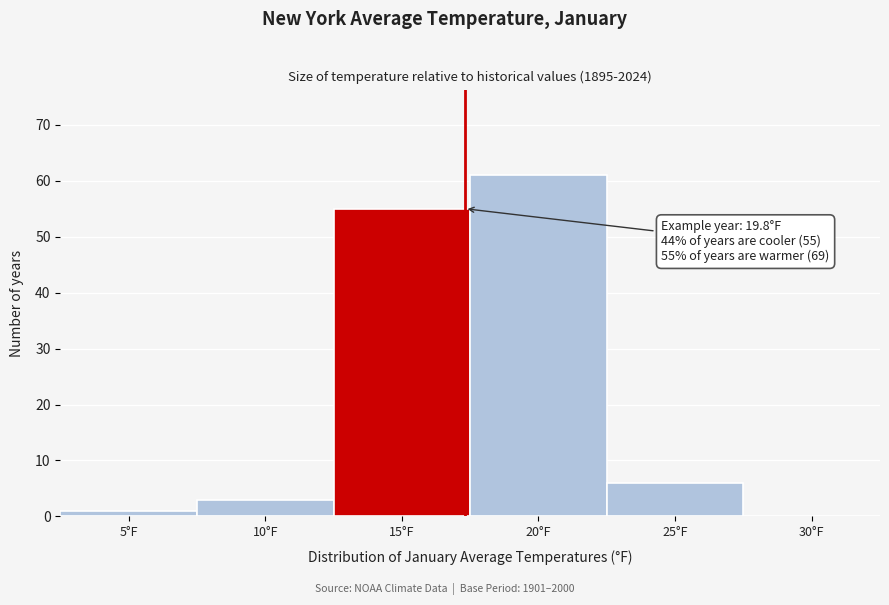

Reading left to right, list all the values displayed in this chart.

5°F=1	10°F=3	15°F=55	20°F=61	25°F=6	30°F=0